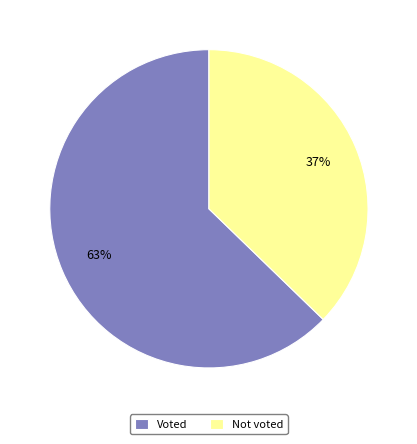

Which slice is the largest?

Voted